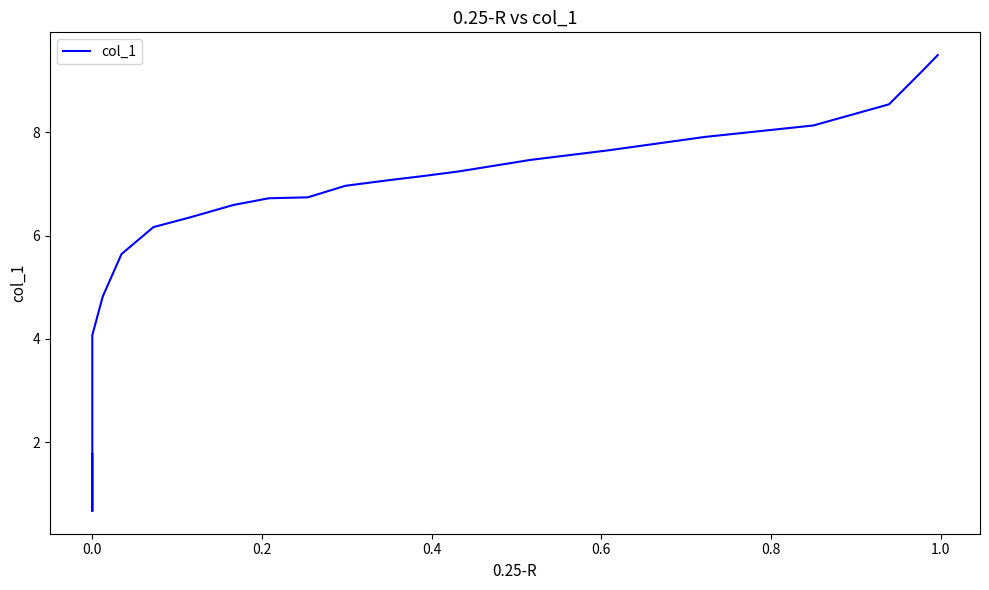

Does the chart have visible grid lines?

No